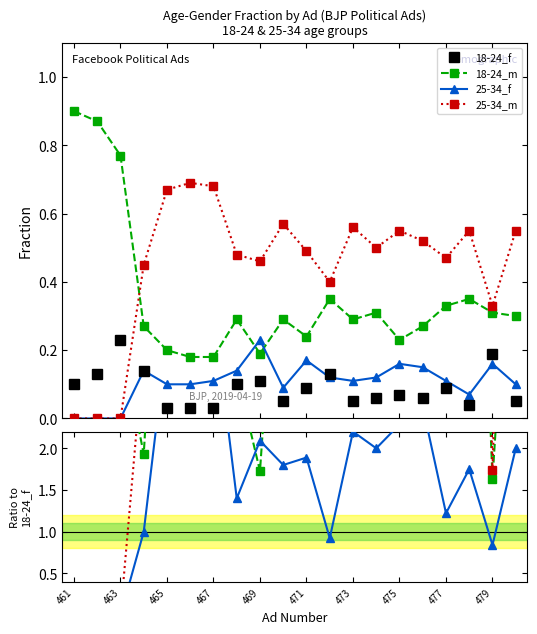

Which label corresponds to the smallest value in the chart?

461